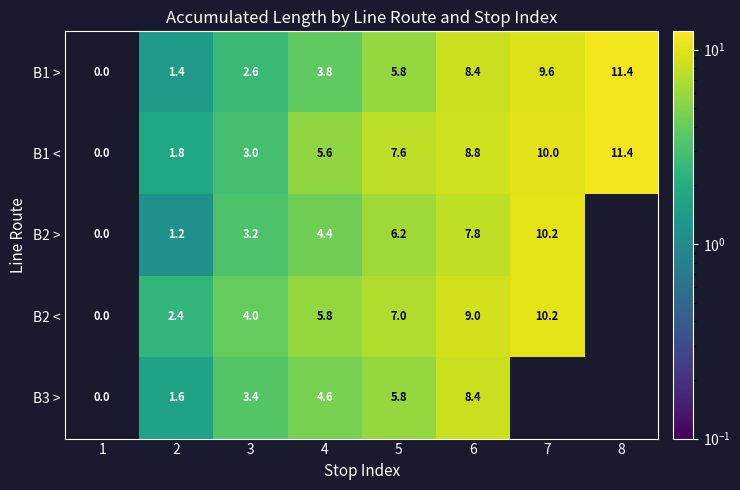

Between 1 and 3, which is larger?

3